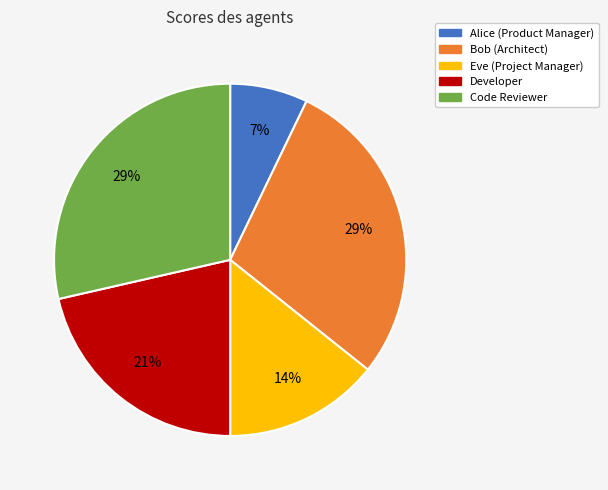

To the nearest percent, what percentage of the pie is Developer?

21%